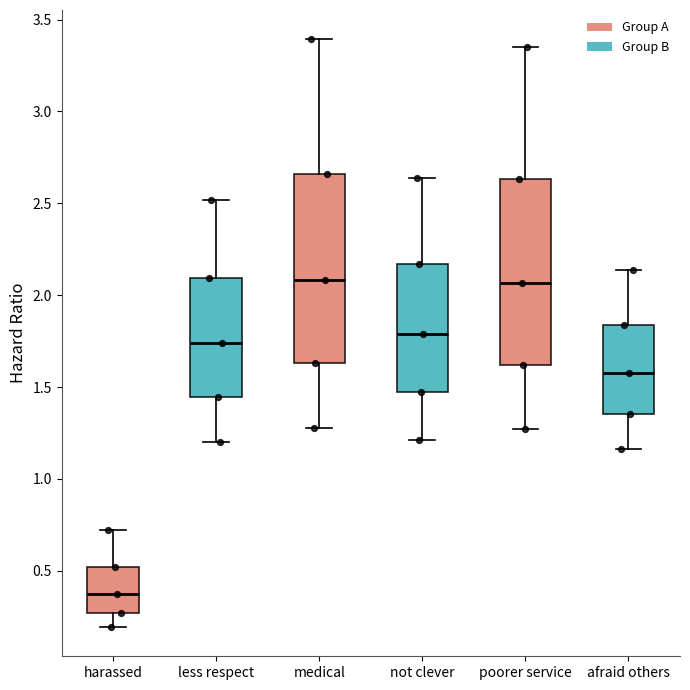

Reading left to right, read every box against the y-axis: the position of its median line, the range the box covers, and the ends of its whiskers. The values are not printed on the chart, so give them approximately, as read against the axis.

harassed: median 0.35, box 0.25 to 0.50, whiskers 0.20 to 0.70
less respect: median 1.75, box 1.45 to 2.10, whiskers 1.20 to 2.50
medical: median 2.10, box 1.65 to 2.65, whiskers 1.30 to 3.40
not clever: median 1.80, box 1.45 to 2.15, whiskers 1.20 to 2.65
poorer service: median 2.05, box 1.60 to 2.65, whiskers 1.25 to 3.35
afraid others: median 1.60, box 1.35 to 1.85, whiskers 1.15 to 2.15